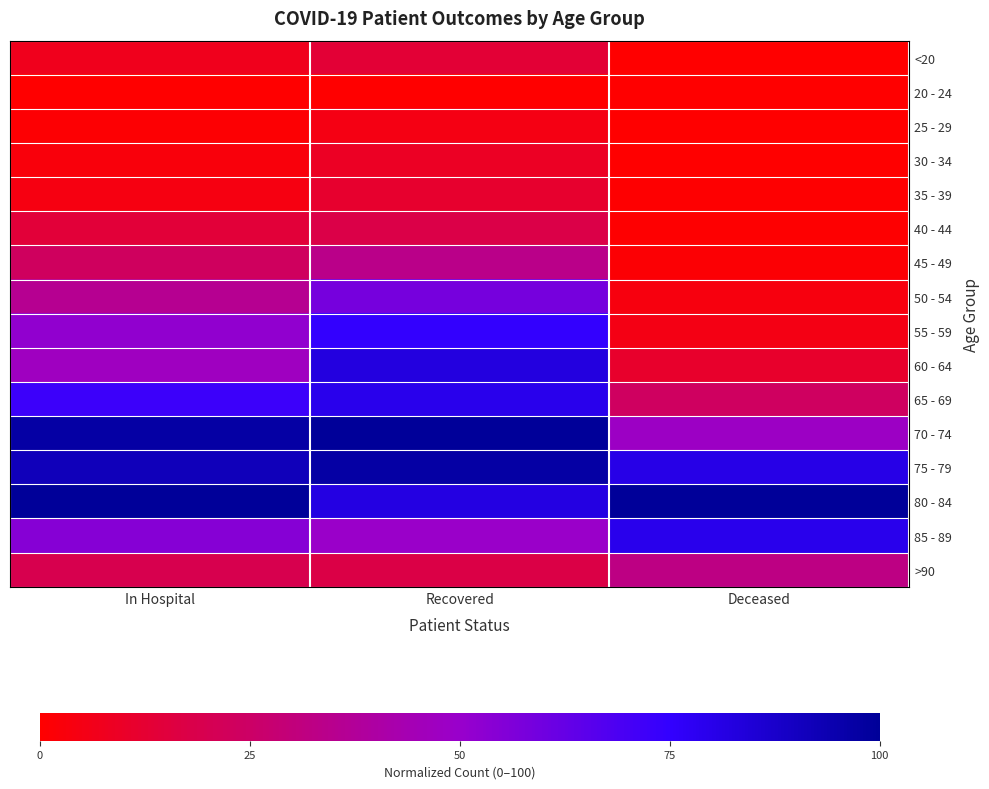

At which category is the sum across all series the highest?

Recovered